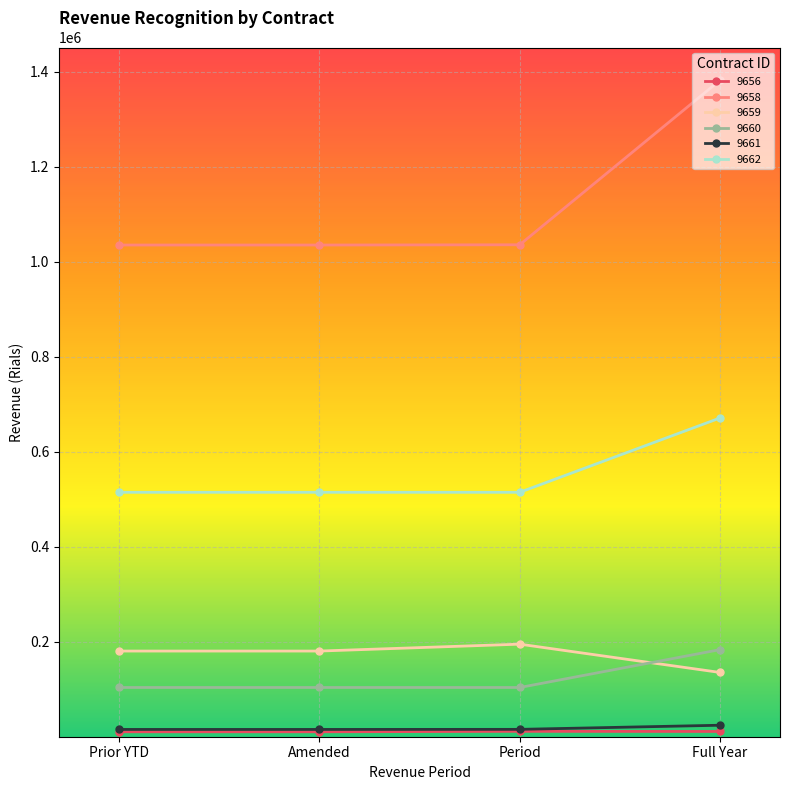

Count the number of data series in this chart.

6